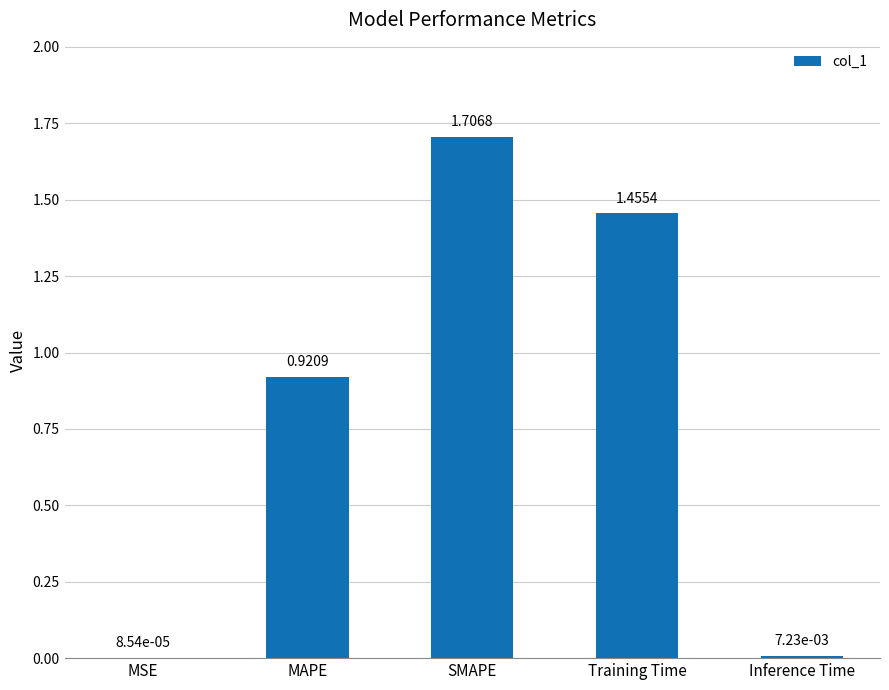

Does the chart contain stacked bars?

No